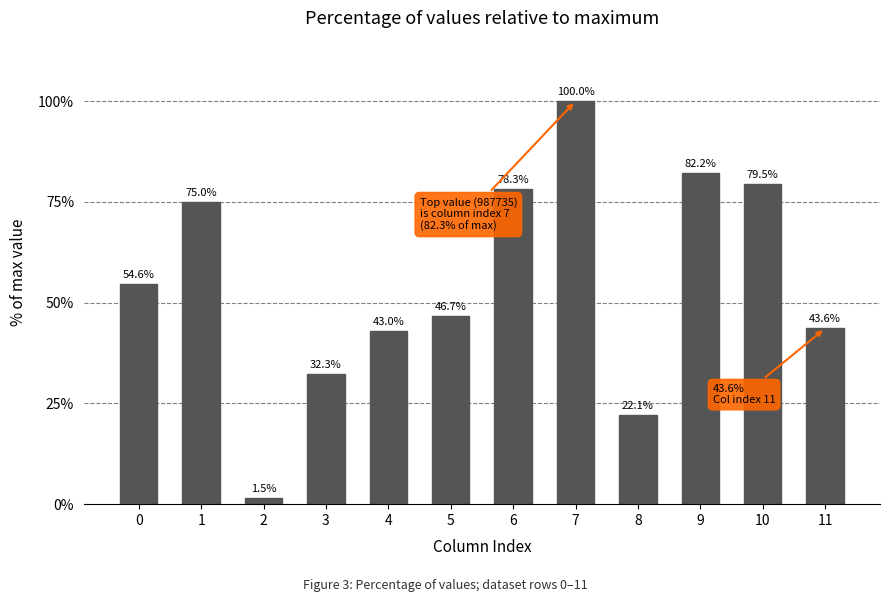

What is the change in value from 4 to 5?

+3.8